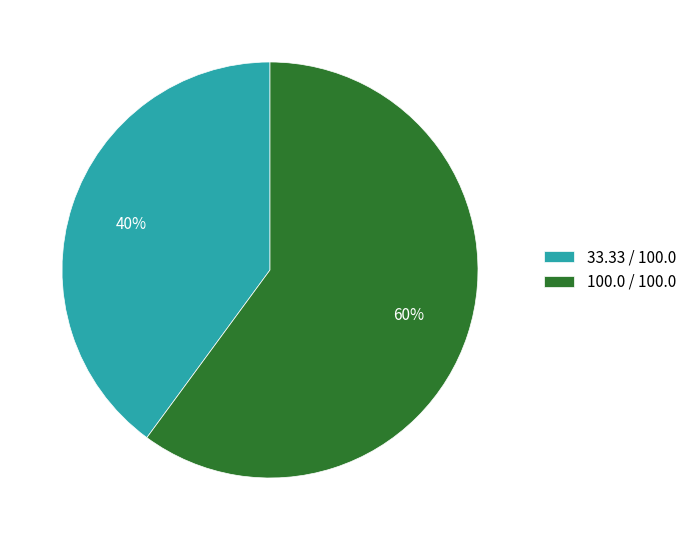

Count the number of slices in the pie.

2